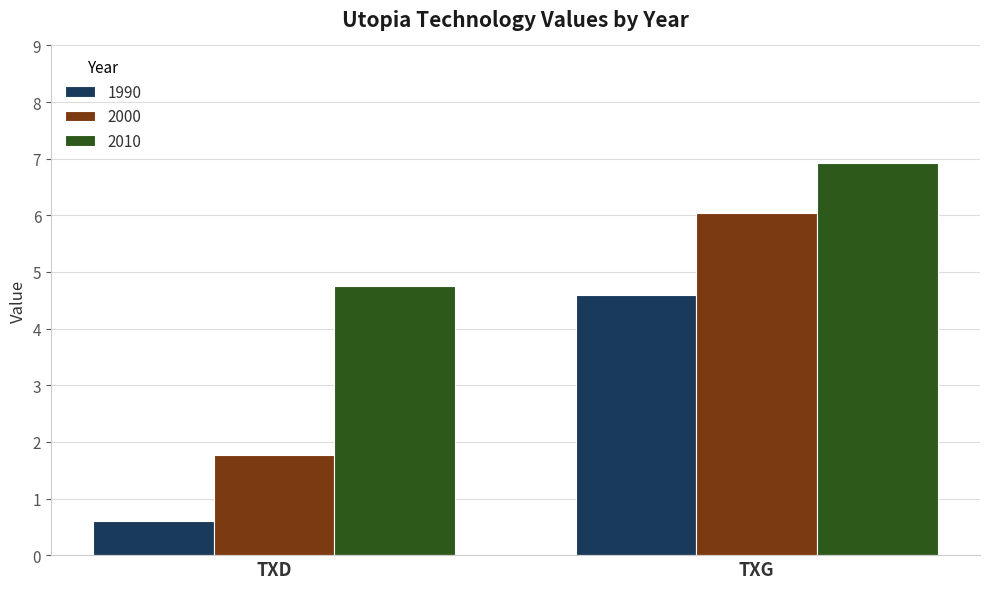

At TXG, list the series in order from largest to smallest.

2010, 2000, 1990